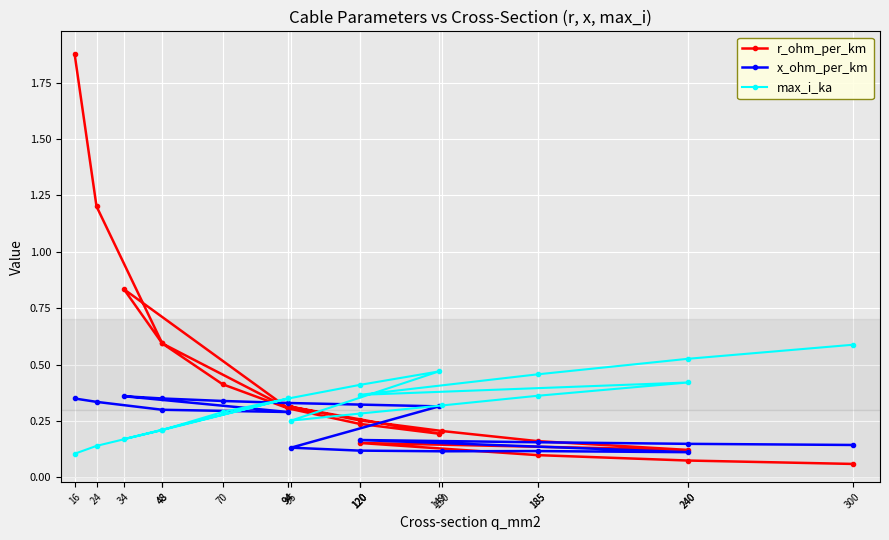

Reading left to right, extract all data points from this chart.

r_ohm_per_km: 16=1.9	24=1.2	48=0.6	94=0.3	34=0.8	48=0.6	70=0.4	94=0.3	120=0.2	149=0.2	95=0.3	120=0.3	150=0.2	185=0.2	240=0.1	120=0.2	185=0.1	240=0.1	300=0.1
x_ohm_per_km: 16=0.3	24=0.3	48=0.3	94=0.3	34=0.4	48=0.3	70=0.3	94=0.3	120=0.3	149=0.3	95=0.1	120=0.1	150=0.1	185=0.1	240=0.1	120=0.2	185=0.2	240=0.1	300=0.1
max_i_ka: 16=0.1	24=0.1	48=0.2	94=0.3	34=0.2	48=0.2	70=0.3	94=0.3	120=0.4	149=0.5	95=0.3	120=0.3	150=0.3	185=0.4	240=0.4	120=0.4	185=0.5	240=0.5	300=0.6